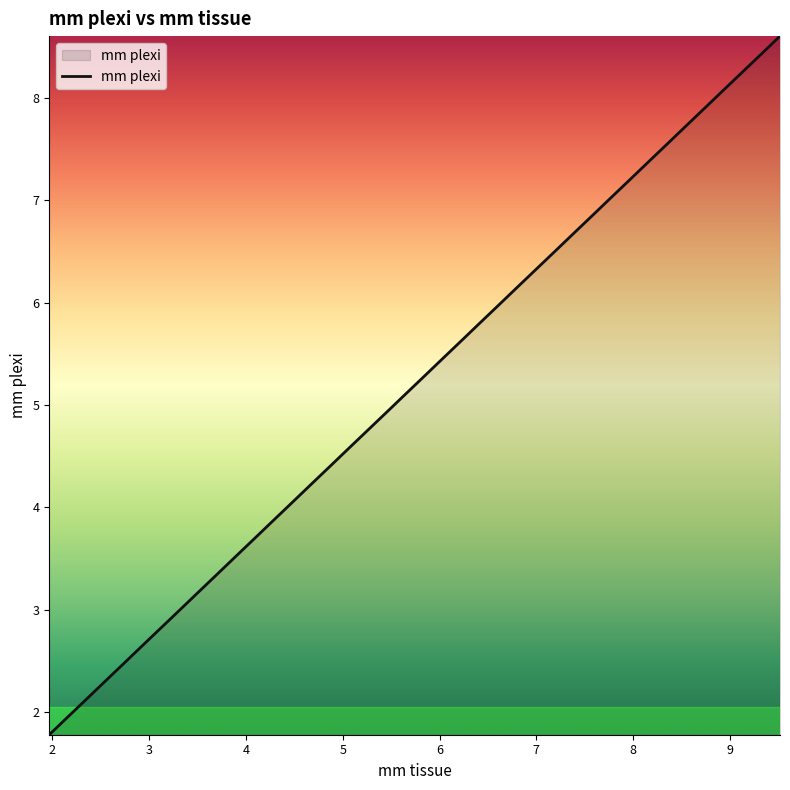

What is the difference between the maximum and minimum values?

6.8